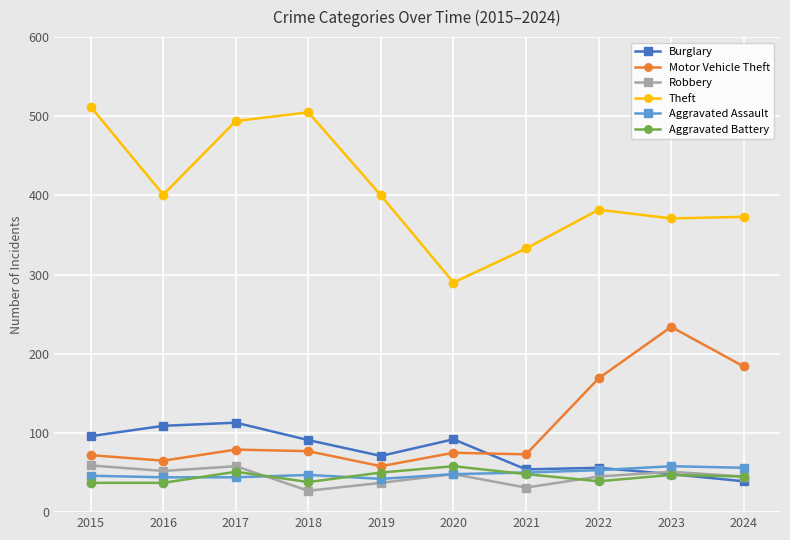

True or false: Robbery has a value of 55 at 2021.

False